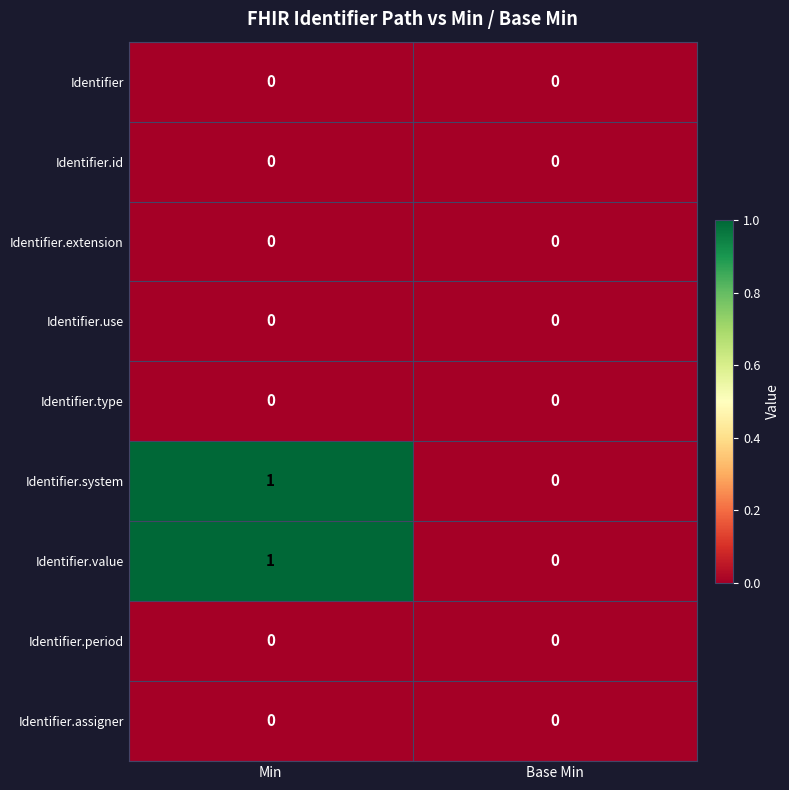

Reading left to right, transcribe all the data shown in this chart.

Identifier: 0	0
Identifier.id: 0	0
Identifier.extension: 0	0
Identifier.use: 0	0
Identifier.type: 0	0
Identifier.system: 1	0
Identifier.value: 1	0
Identifier.period: 0	0
Identifier.assigner: 0	0